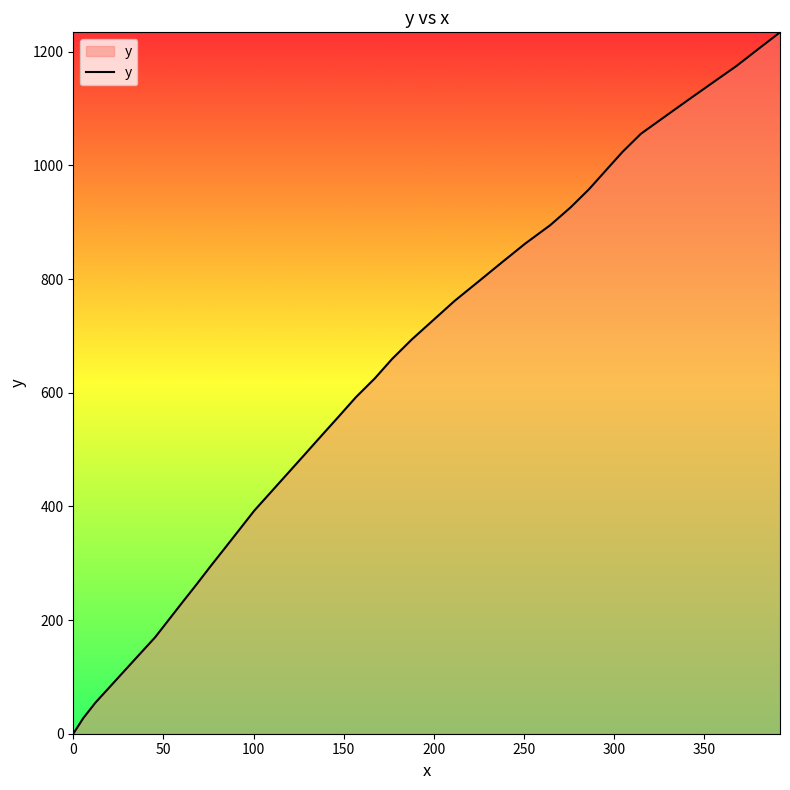

What is the greatest value displayed?

1234.3